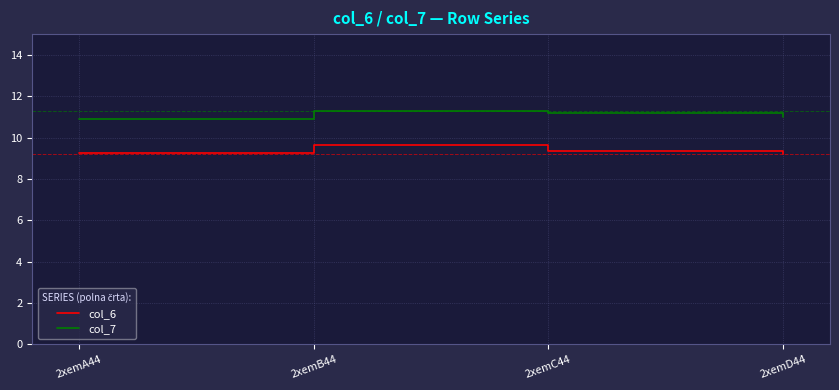

What is the difference between the highest and lowest values at 2xemC44?

1.8